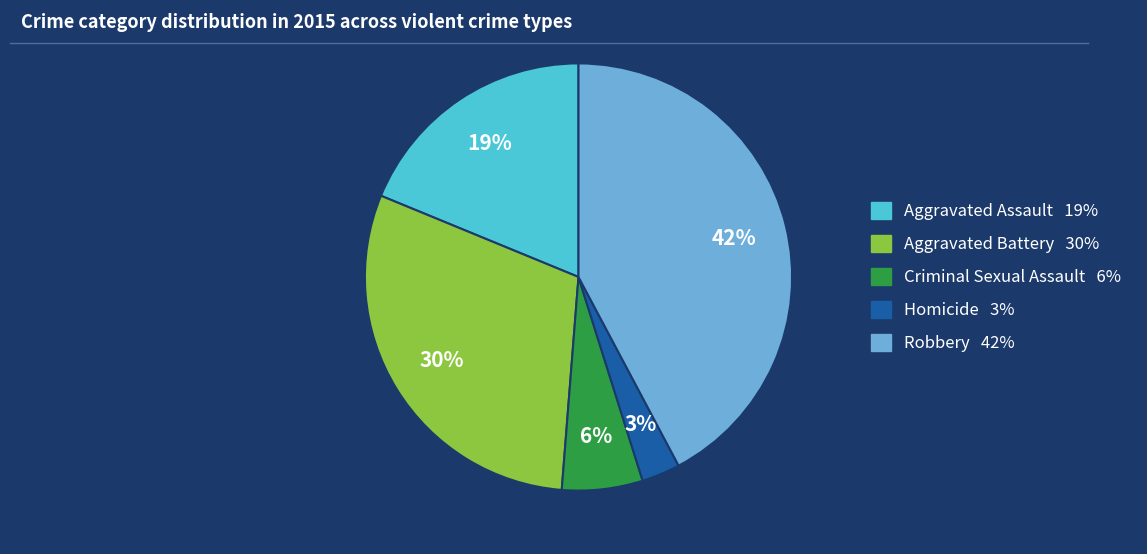

What percentage is the Aggravated Battery slice, to the nearest percent?

30%